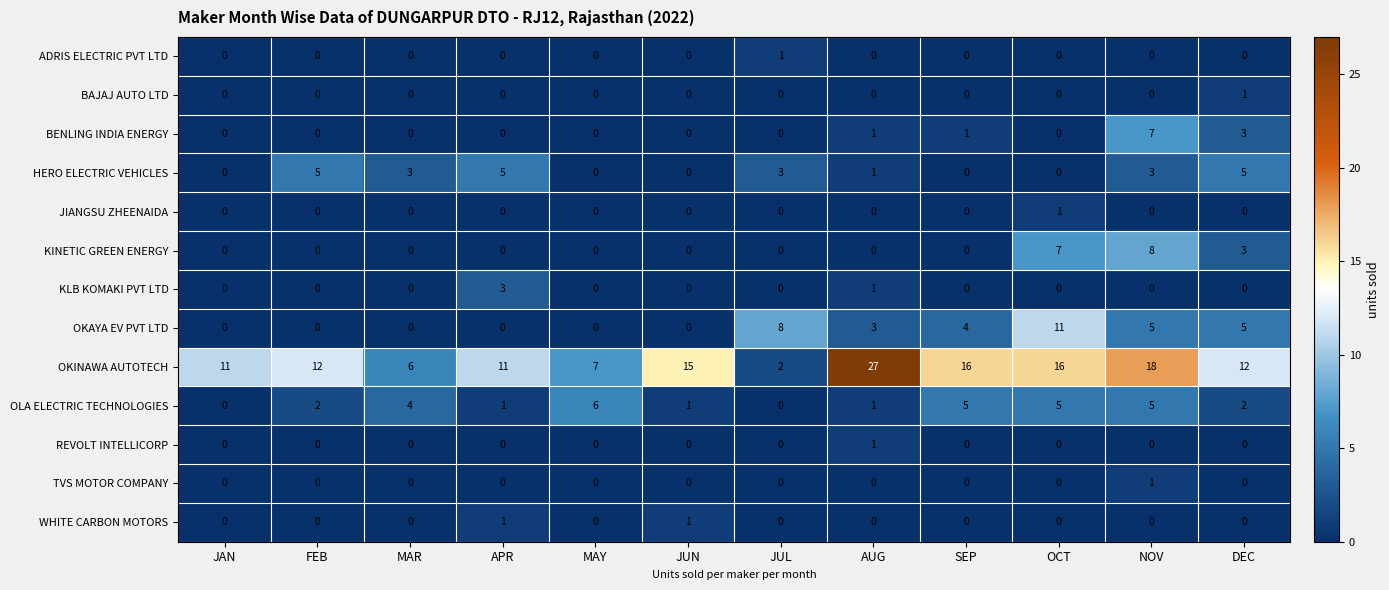

At which label does TVS MOTOR COMPANY reach its peak?

NOV